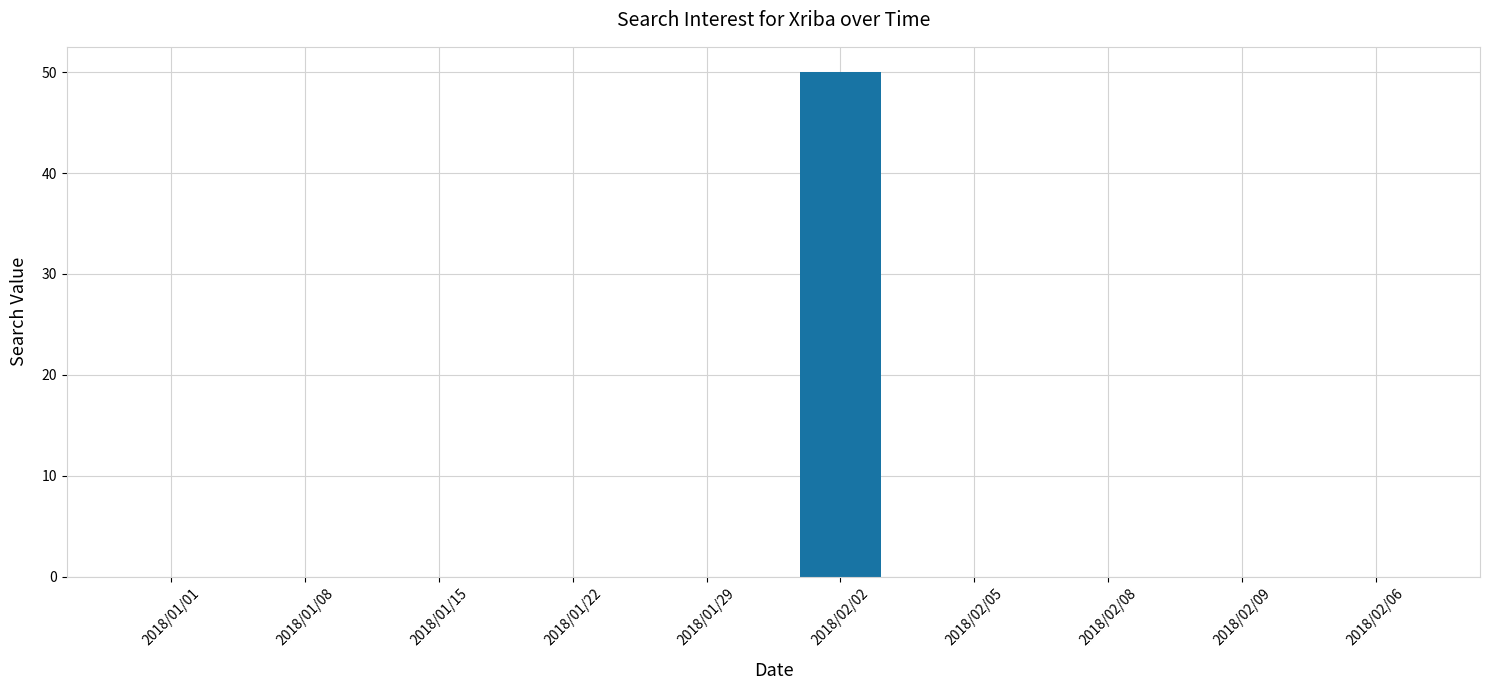

What is the greatest value displayed?

50